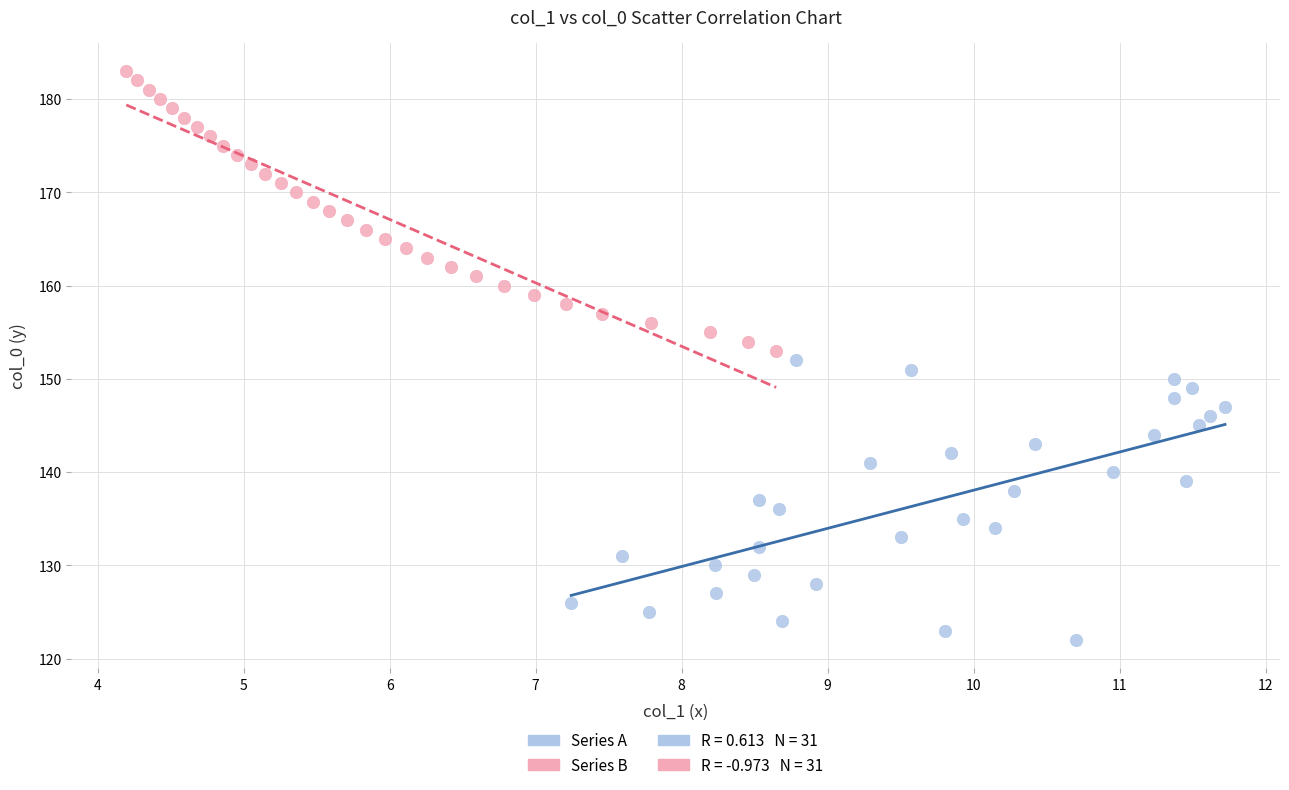

Which series reaches the minimum Y coordinate?

Series A